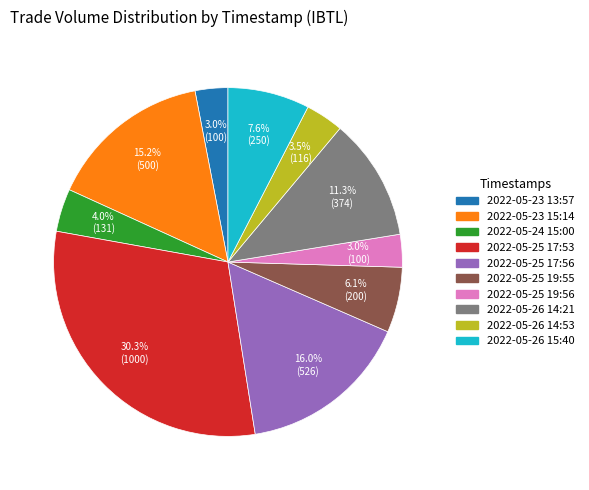

How much of the chart is everything except 2022-05-24 15:00?

96.0%